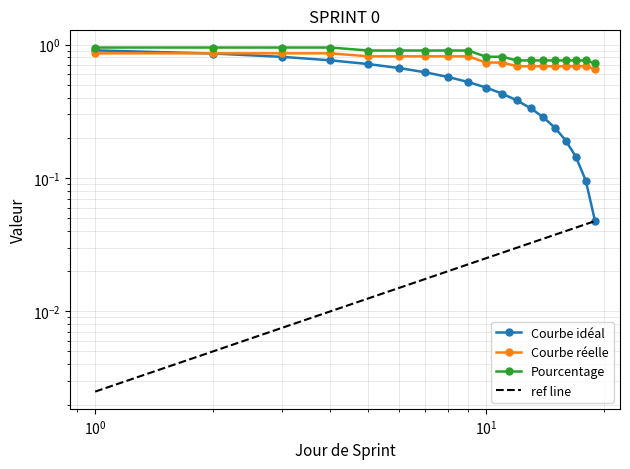

Reading left to right, list all the values displayed in this chart.

Courbe idéal: 0.9	0.9	0.8	0.8	0.7	0.7	0.6	0.6	0.5	0.5	0.4	0.4	0.3	0.3	0.2	0.2	0.1	0.1	0.0
Courbe réelle: 0.9	0.9	0.9	0.9	0.8	0.8	0.8	0.8	0.8	0.7	0.7	0.7	0.7	0.7	0.7	0.7	0.7	0.7	0.7
Pourcentage: 1.0	1.0	1.0	1.0	0.9	0.9	0.9	0.9	0.9	0.8	0.8	0.8	0.8	0.8	0.8	0.8	0.8	0.8	0.7
ref line: 0.0	0.0	0.0	0.0	0.0	0.0	0.0	0.0	0.0	0.0	0.0	0.0	0.0	0.0	0.0	0.0	0.0	0.0	0.0